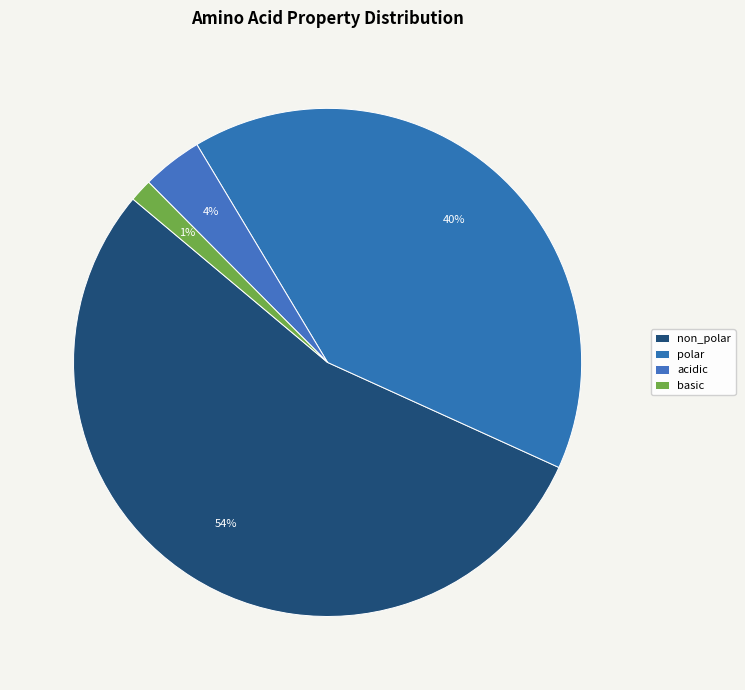

To the nearest percent, what portion does acidic represent?

4%